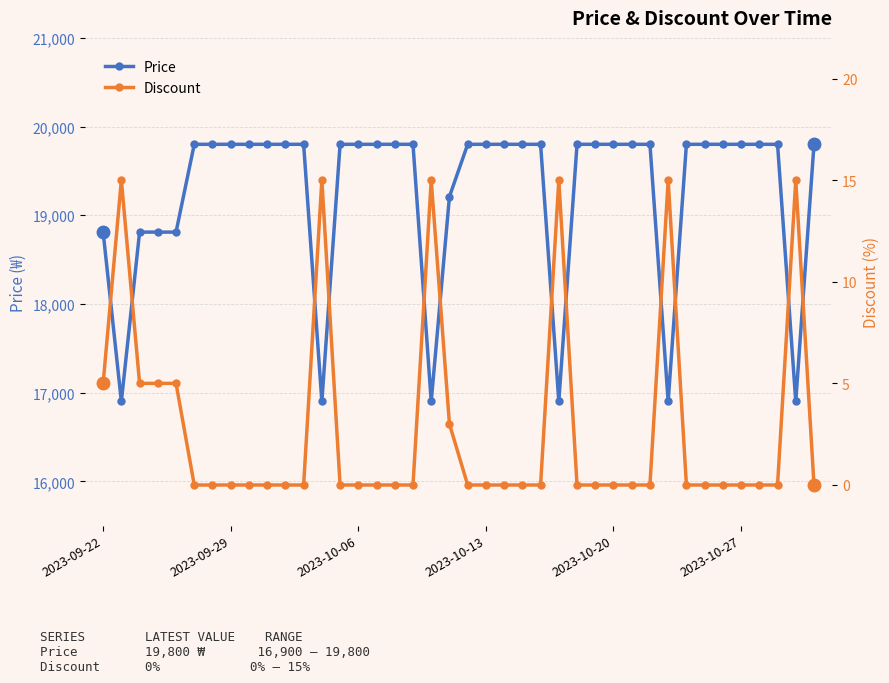

True or false: Price has a value of 19800 at 2023-10-13.

True